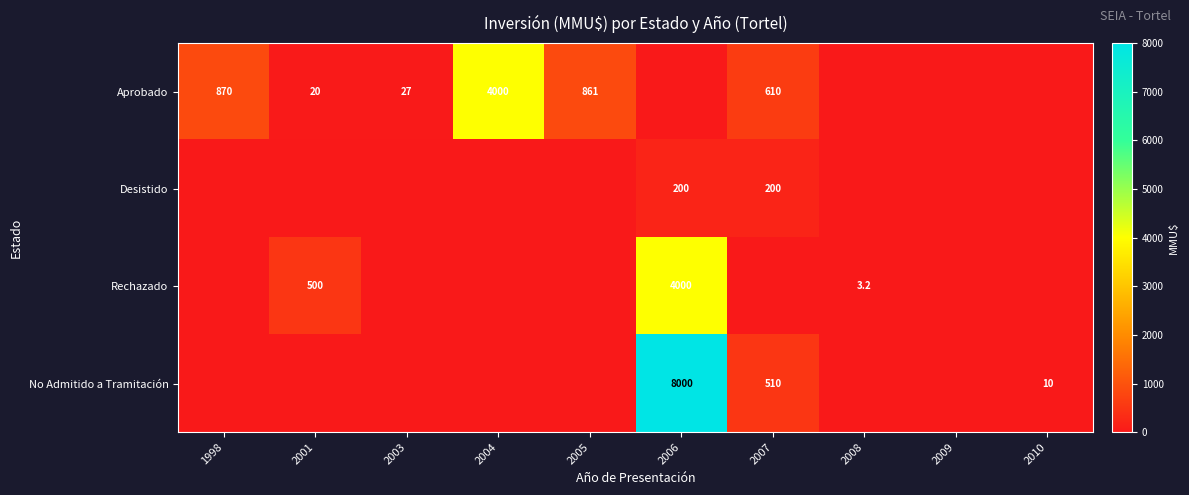

The Rechazado series shows 5455.4 at 2006. True or false?

False